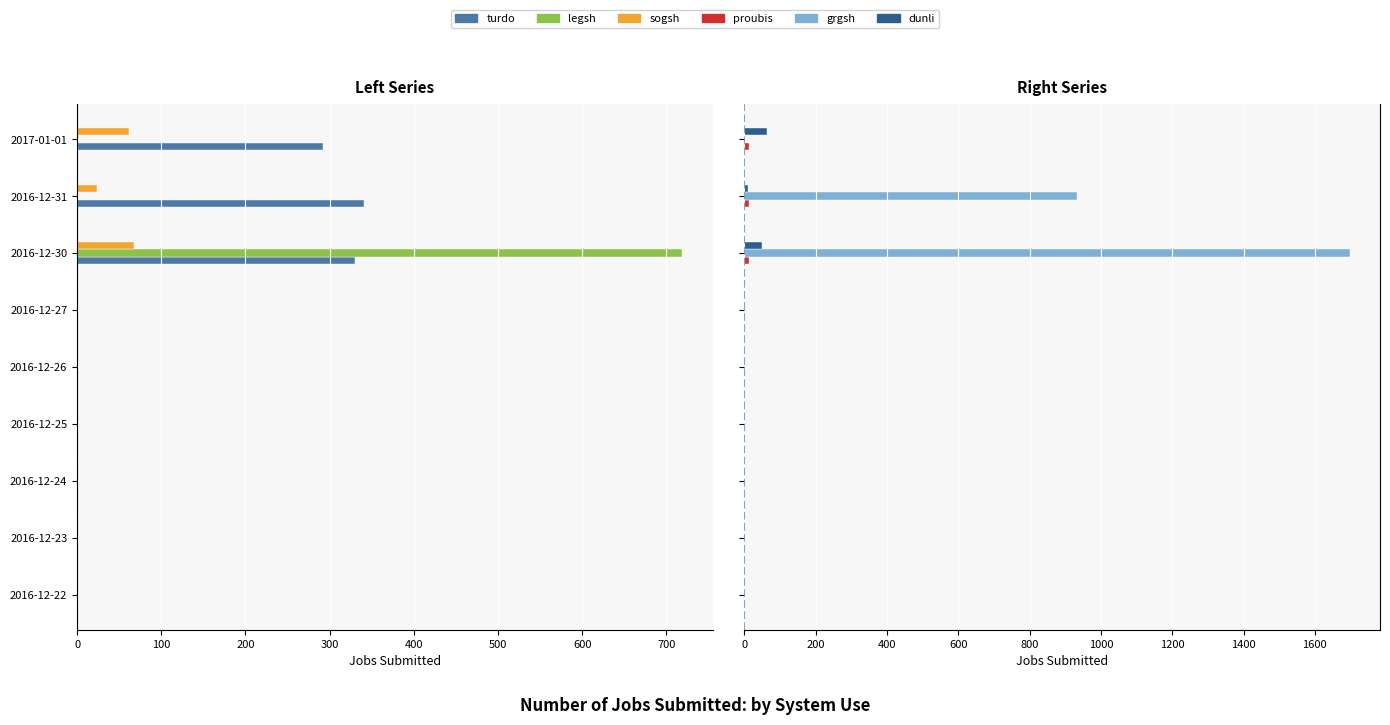

What is the value of the grgsh bar at the 7th from the left?

1698